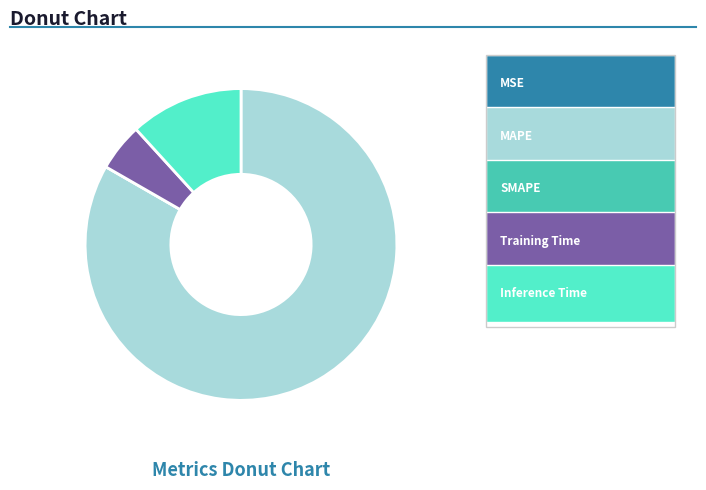

Does any single category account for the majority?

Yes